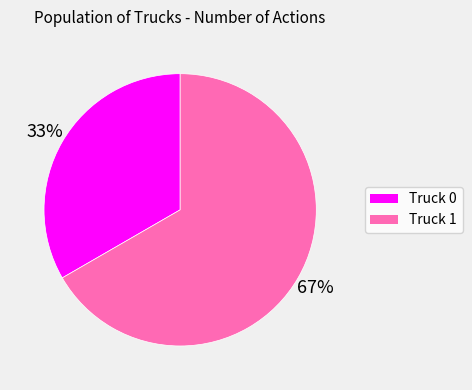

Is there any slice that represents more than half of the pie?

Yes